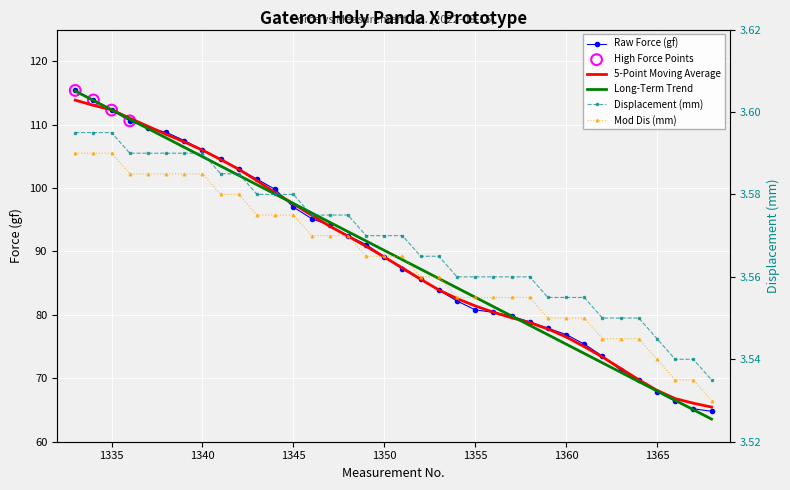

Which series reaches the minimum Y coordinate?

Mod Dis (mm)